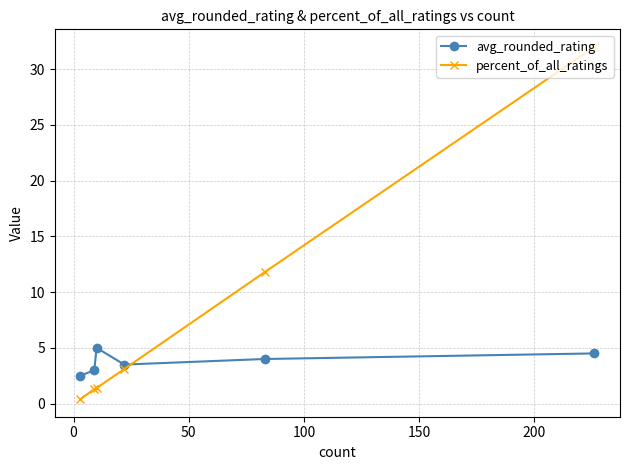

Which series has the widest spread of values?

percent_of_all_ratings